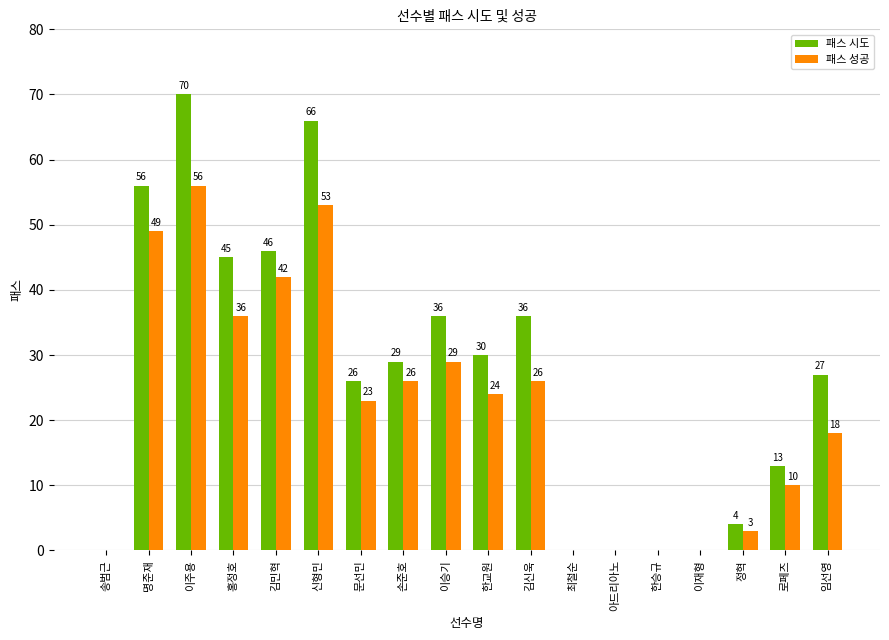

What value does the 패스 성공 series have at 김민혁?

42